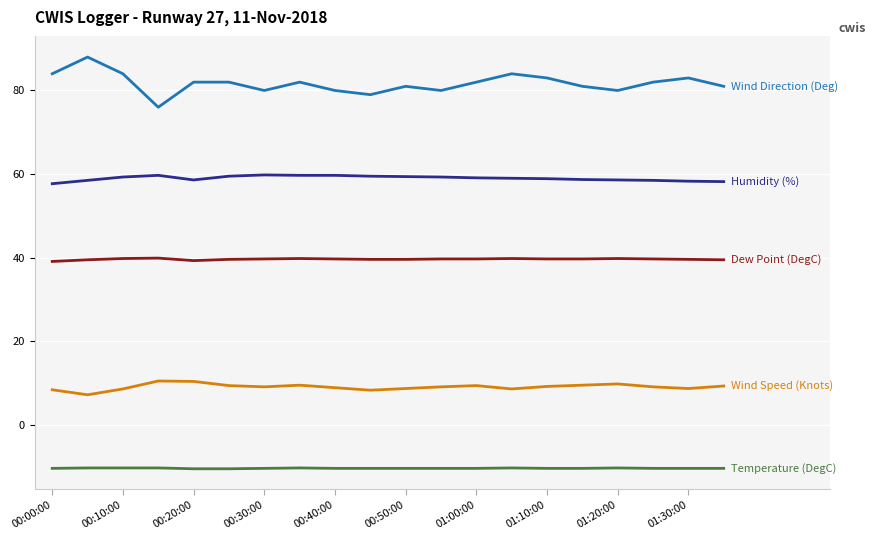

What is the smallest value displayed?

-10.5